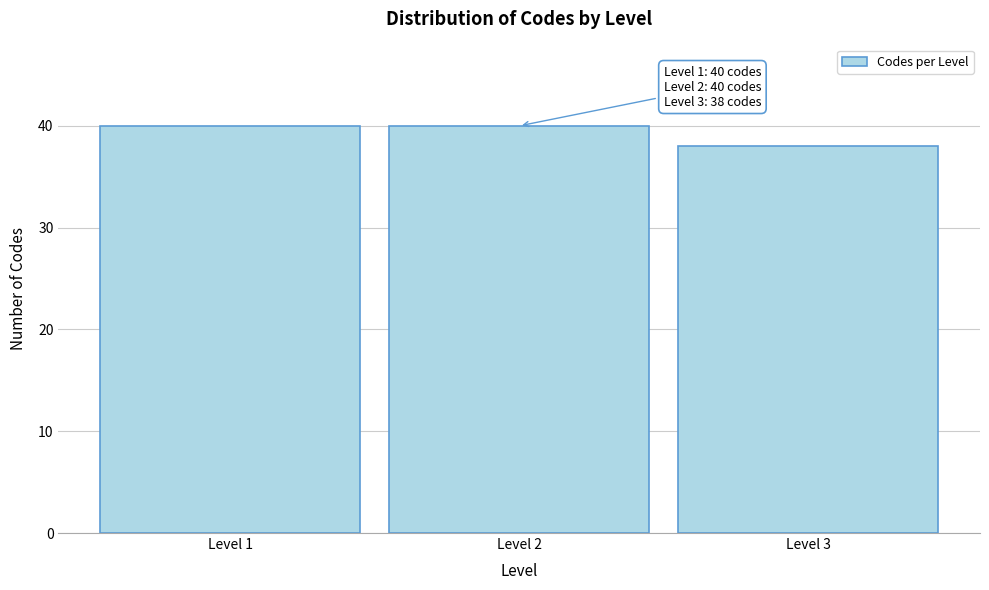

Reading left to right, what are all the values shown in this chart?

Level 1=40	Level 2=40	Level 3=38